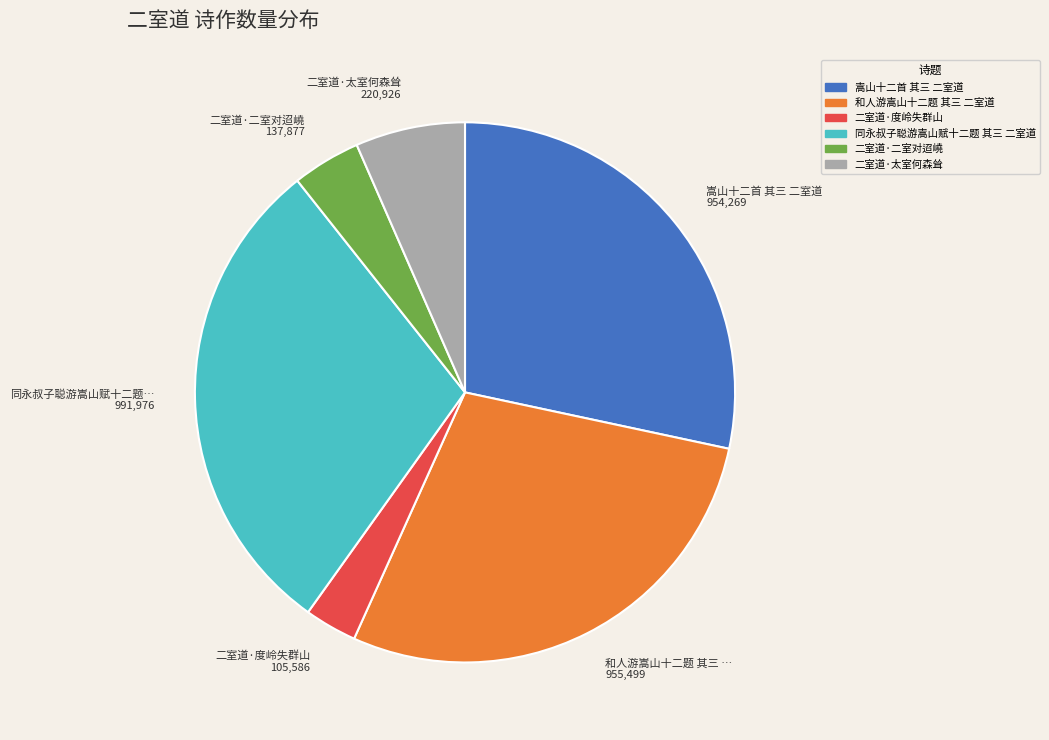

True or false: 嵩山十二首 其三 二室道 accounts for 28% of the total.

True